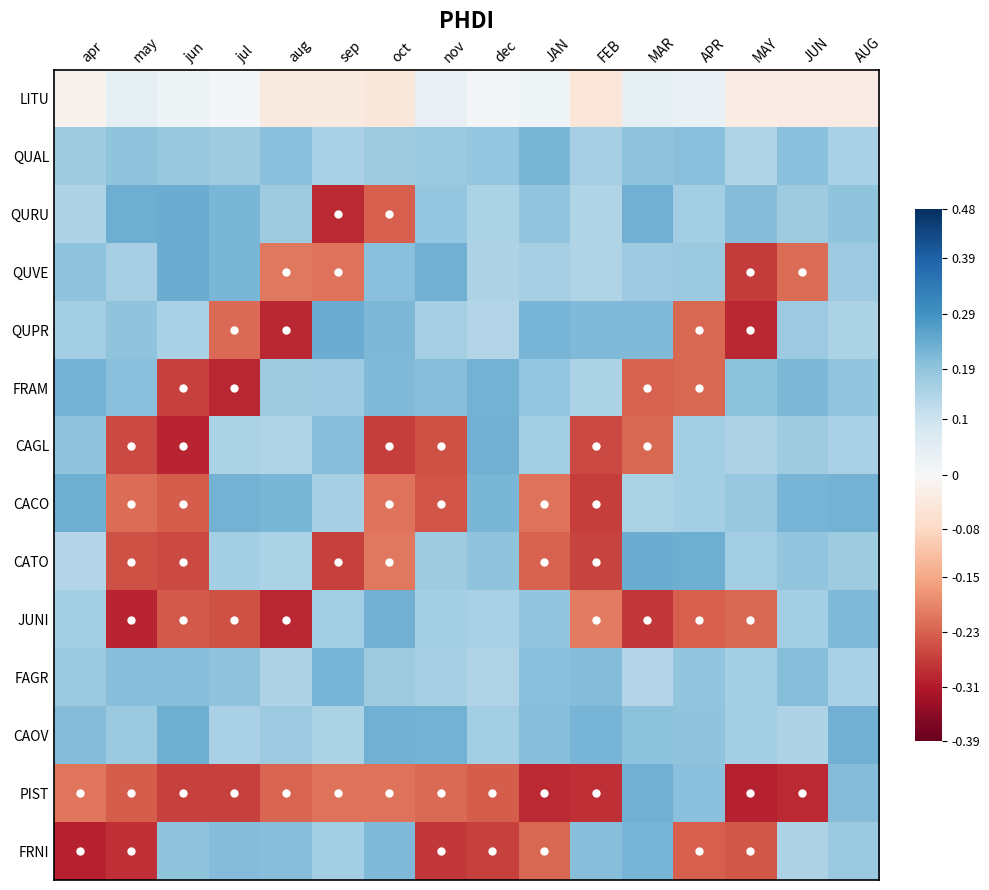

Which series has the largest range (max minus min)?

QUPR